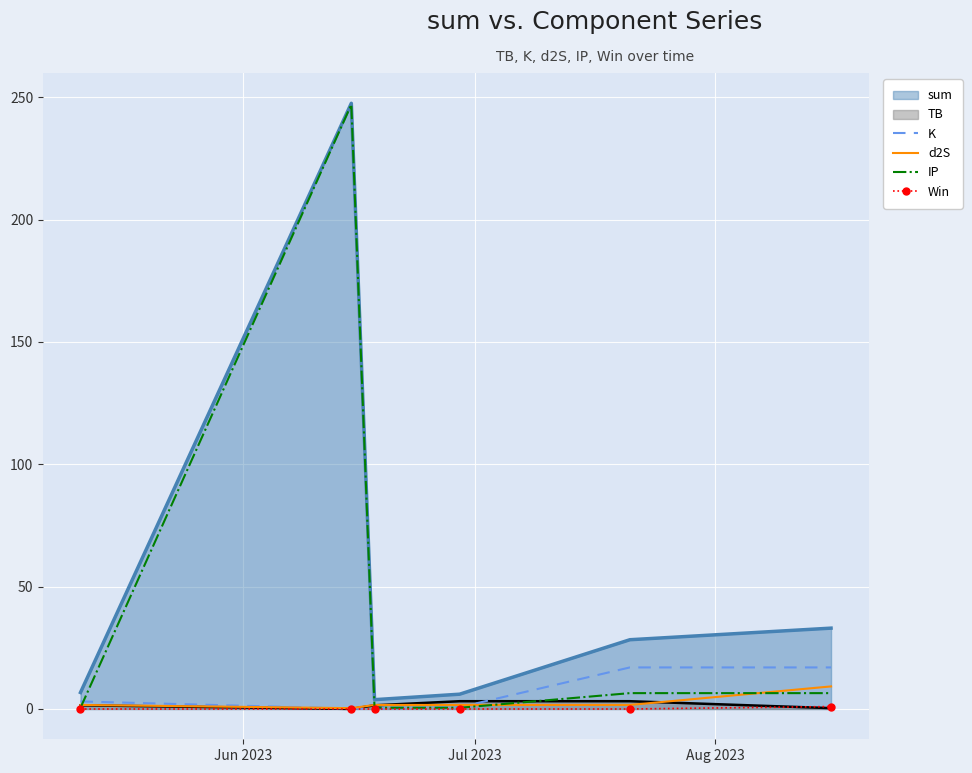

How many data points in K are less than 3?

3